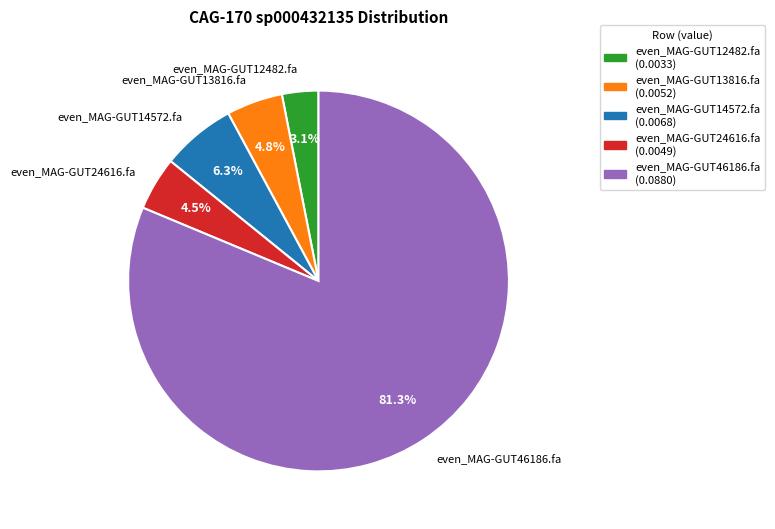

The even_MAG-GUT46186.fa slice represents 87% of the pie. True or false?

False